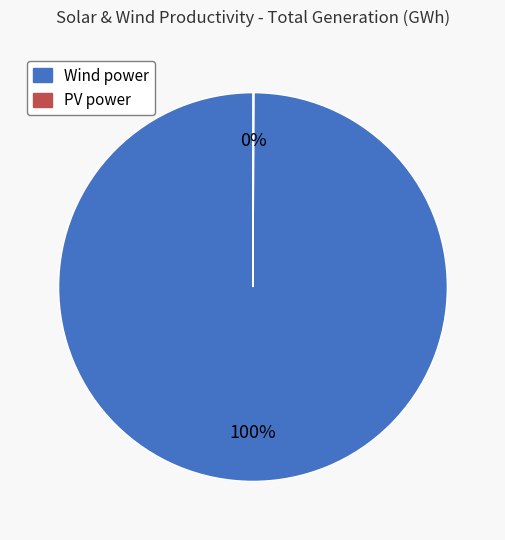

True or false: Wind power accounts for 100% of the total.

True